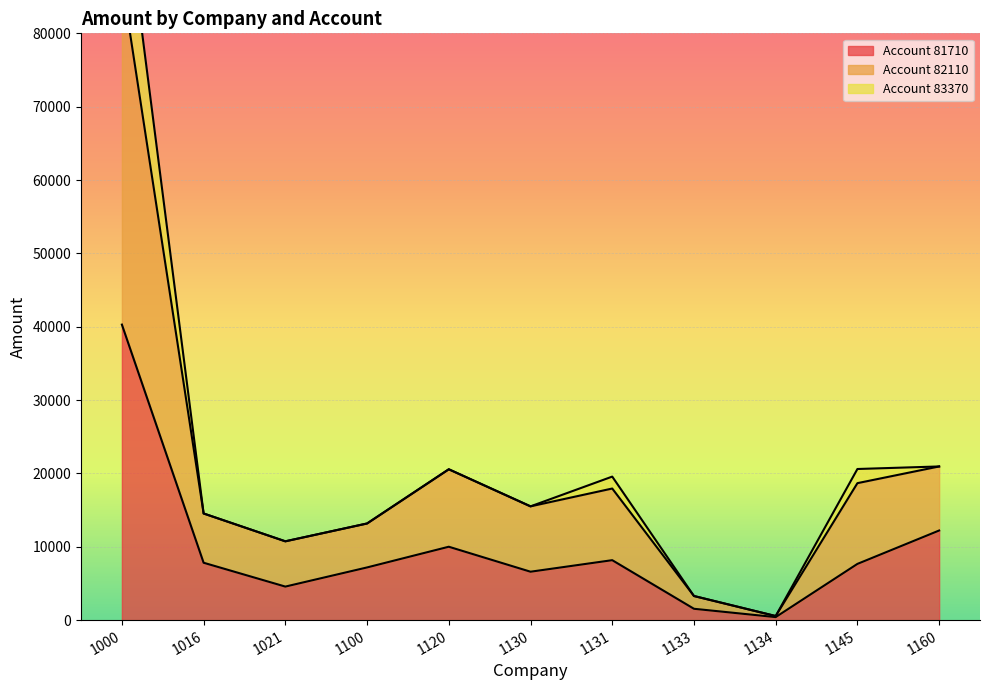

How many data points in Account 81710 are less than 7661?

5